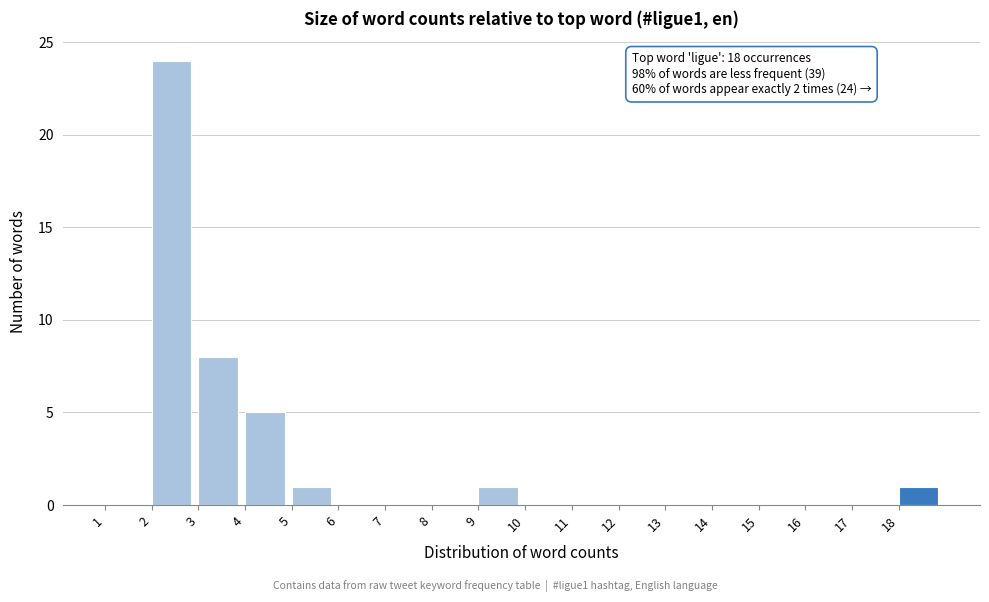

Over which range of the x-axis is the bar tallest?

2 to 3